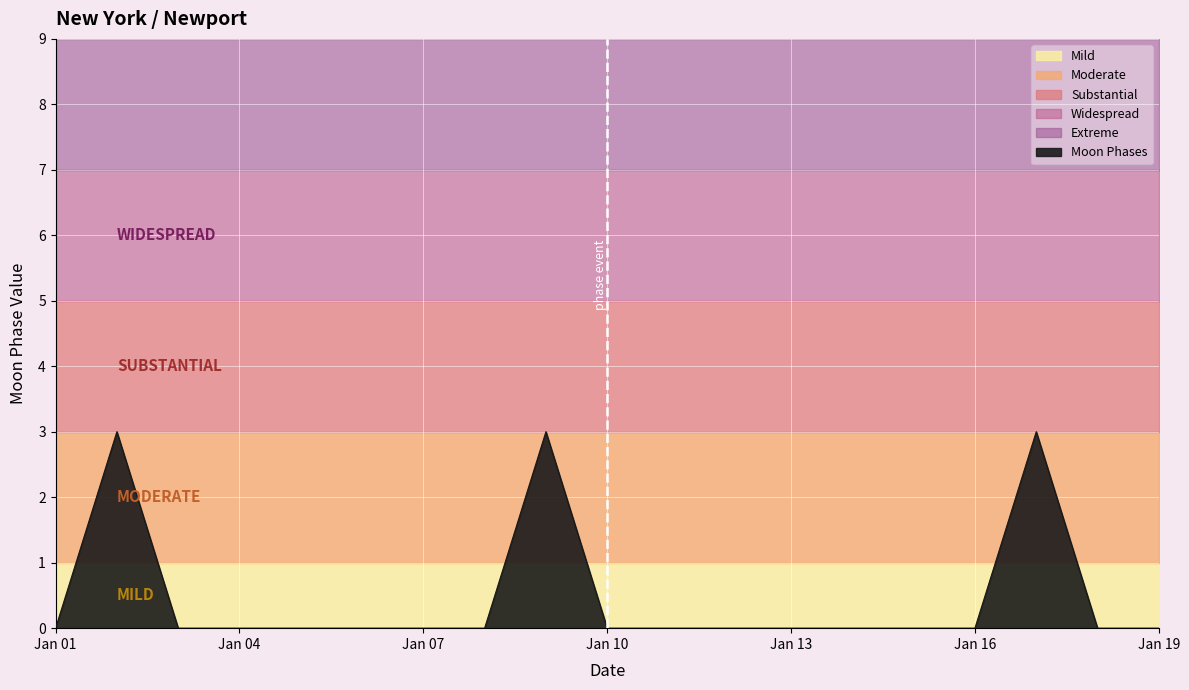

True or false: Moon Phases has a value of 0 at Jan 19.

True